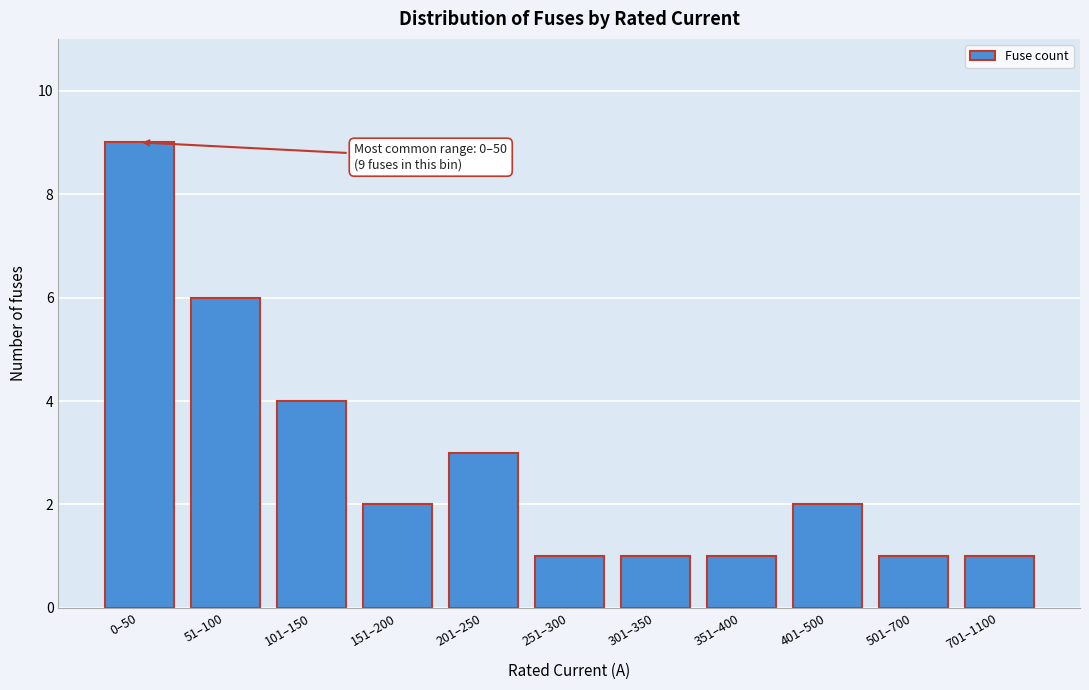

Reading right to left, transcribe all the data shown in this chart.

1	1	2	1	1	1	3	2	4	6	9